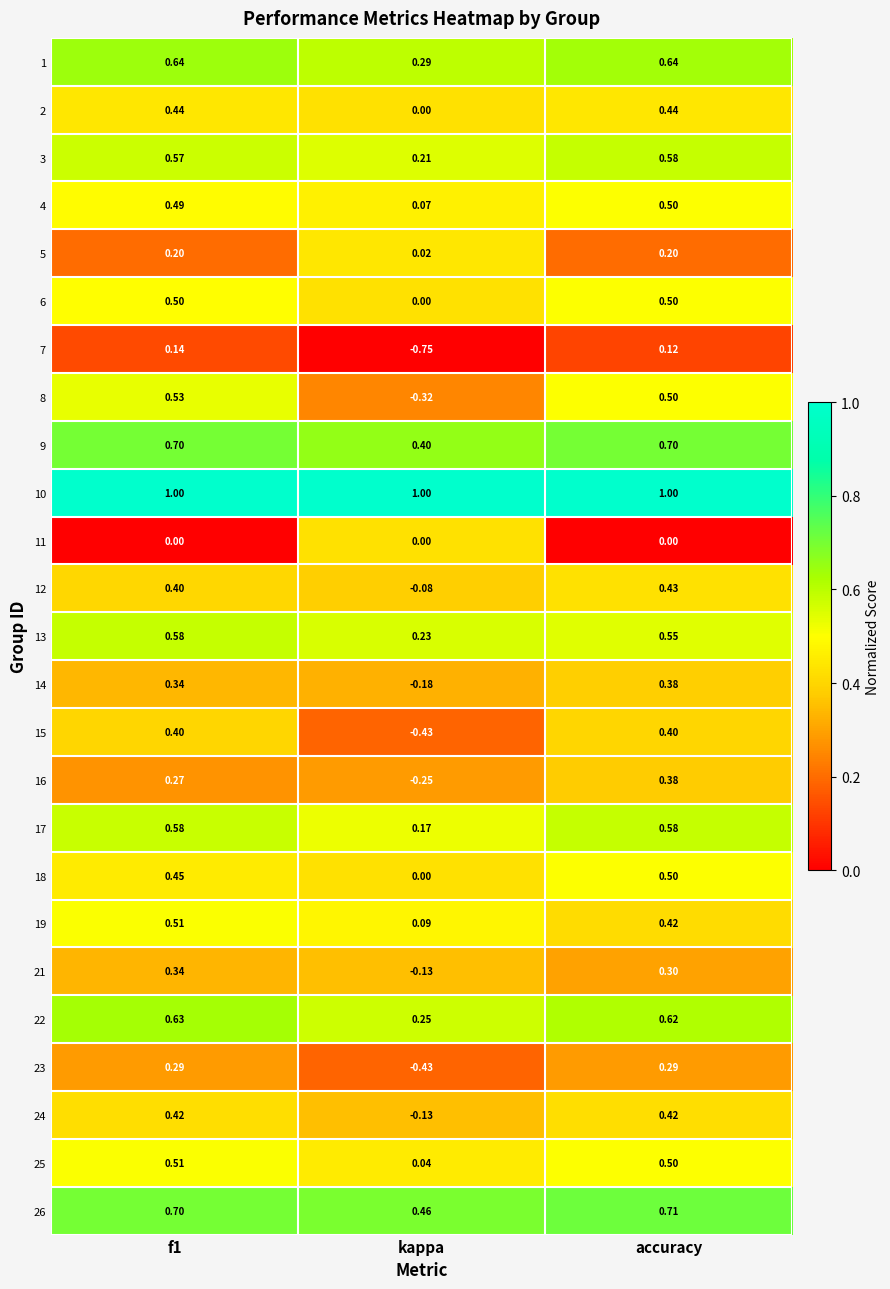

Which category has the lowest value across all series?

kappa